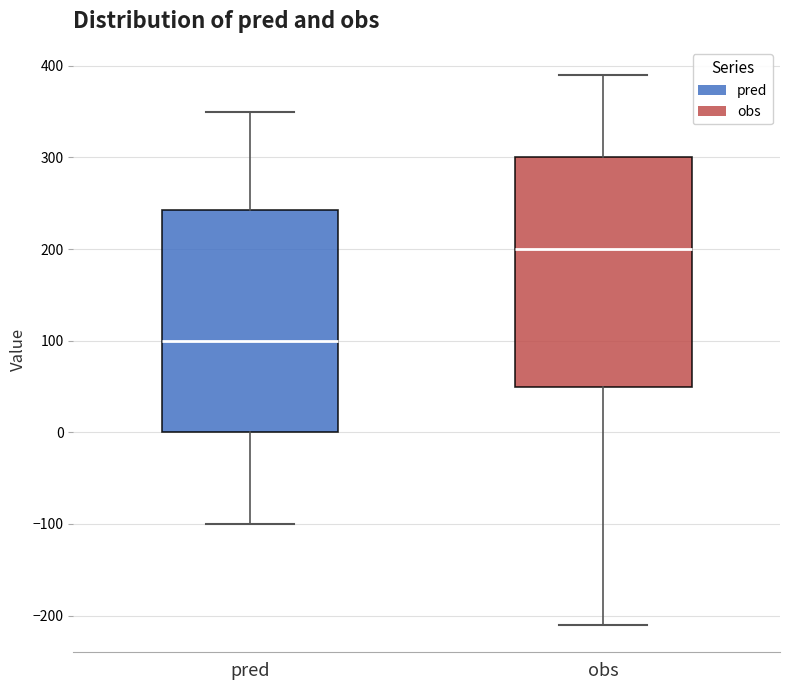

Reading left to right, transcribe this box plot: for each box, give where its median line is, the range the box spans, and where its two whiskers end, as read against the y-axis. The values are not printed on the chart, so give them approximately, as read against the axis.

pred: median 100, box 0 to 240, whiskers -100 to 350
obs: median 200, box 50 to 300, whiskers -210 to 390